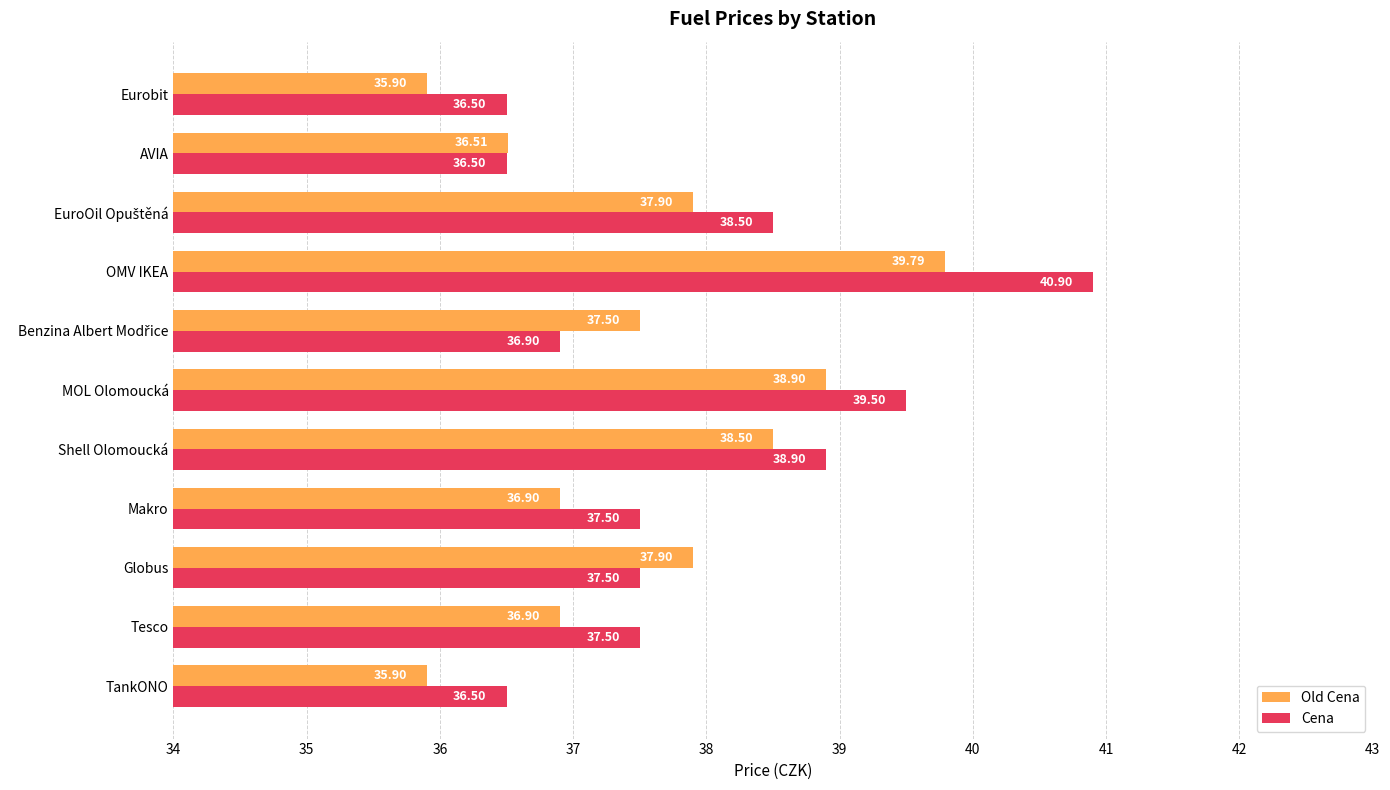

What is the average value of the Old Cena series?

37.5